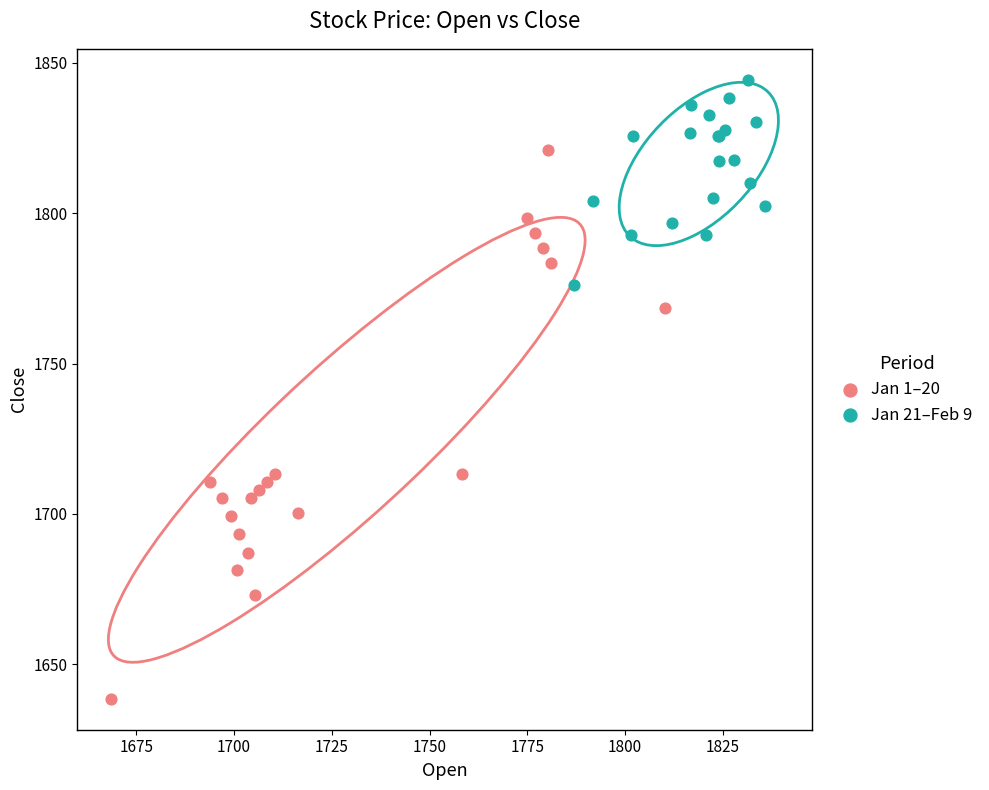

Which series contains the highest Y value?

Jan 21–Feb 9